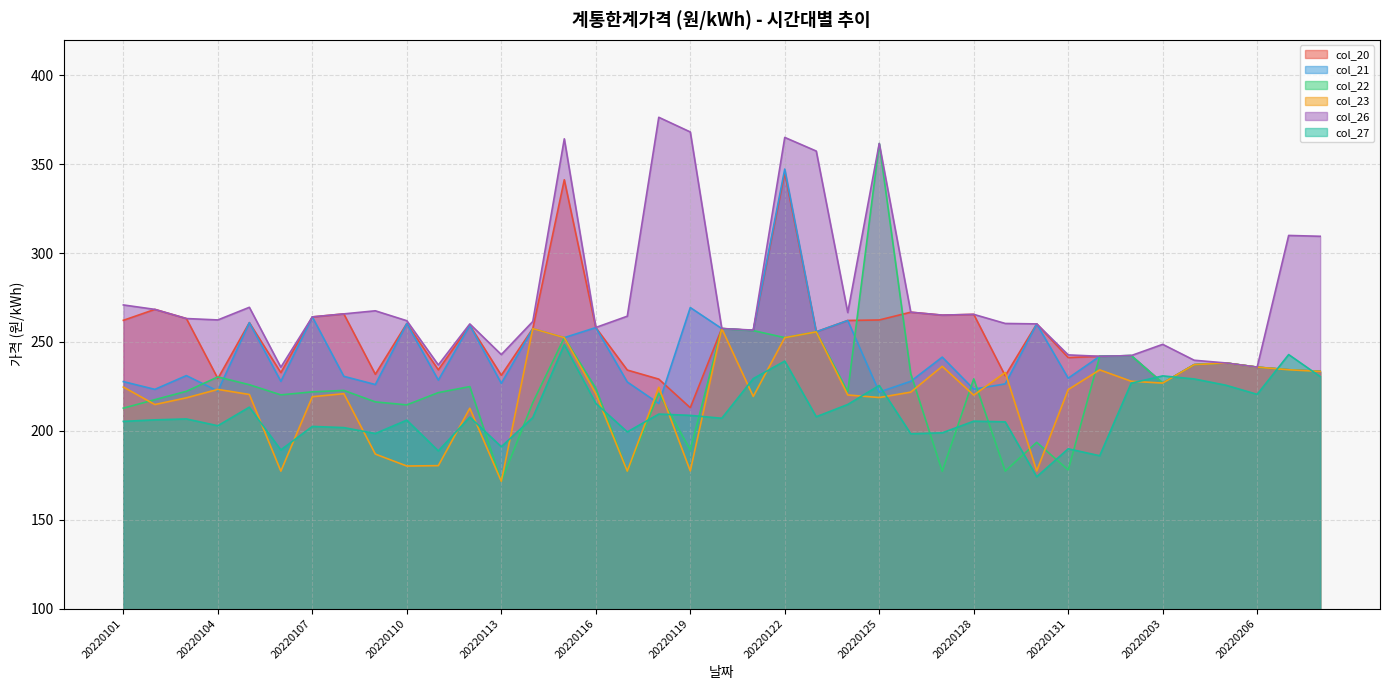

True or false: col_23 and col_27 intersect in this chart.

True